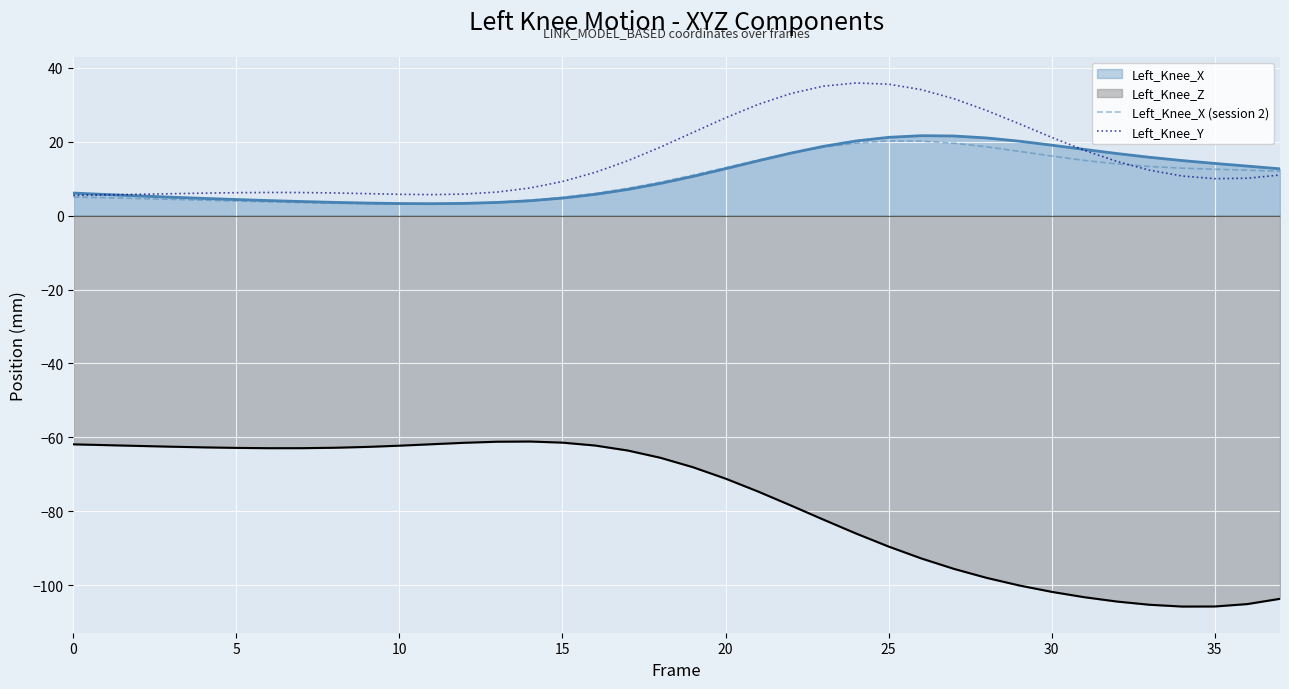

Rank the series by their maximum value, from highest to lowest.

Left_Knee_Y, Left_Knee_X, Left_Knee_X (session 2), Left_Knee_Z